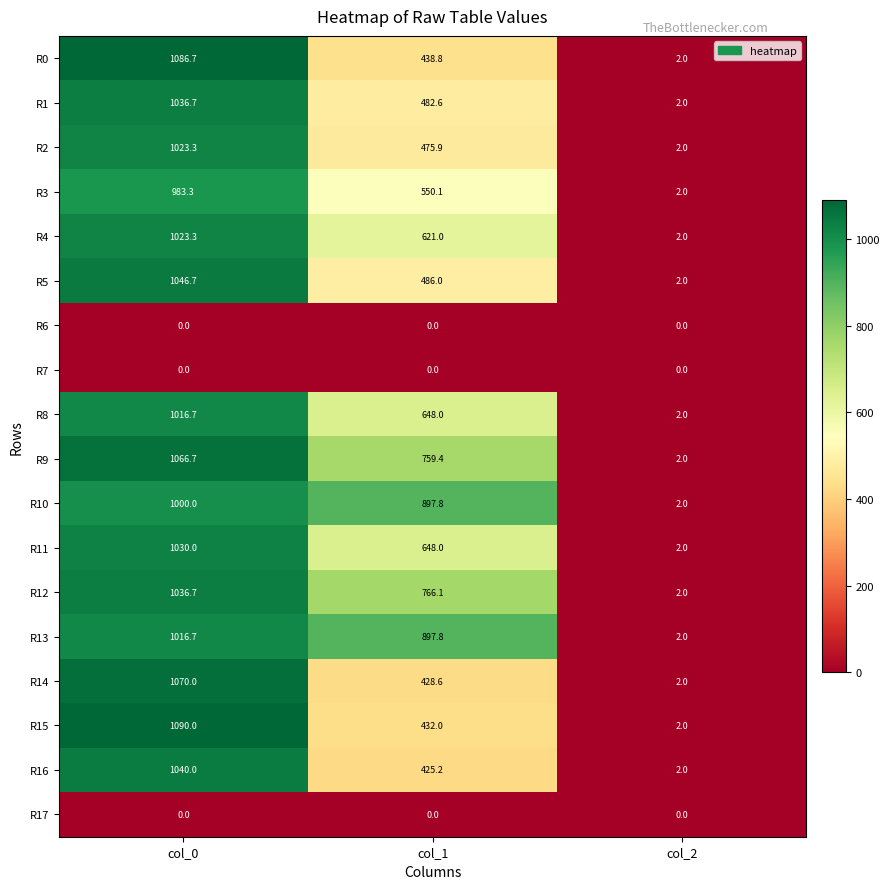

At which category does the chart reach its peak across all series?

col_0